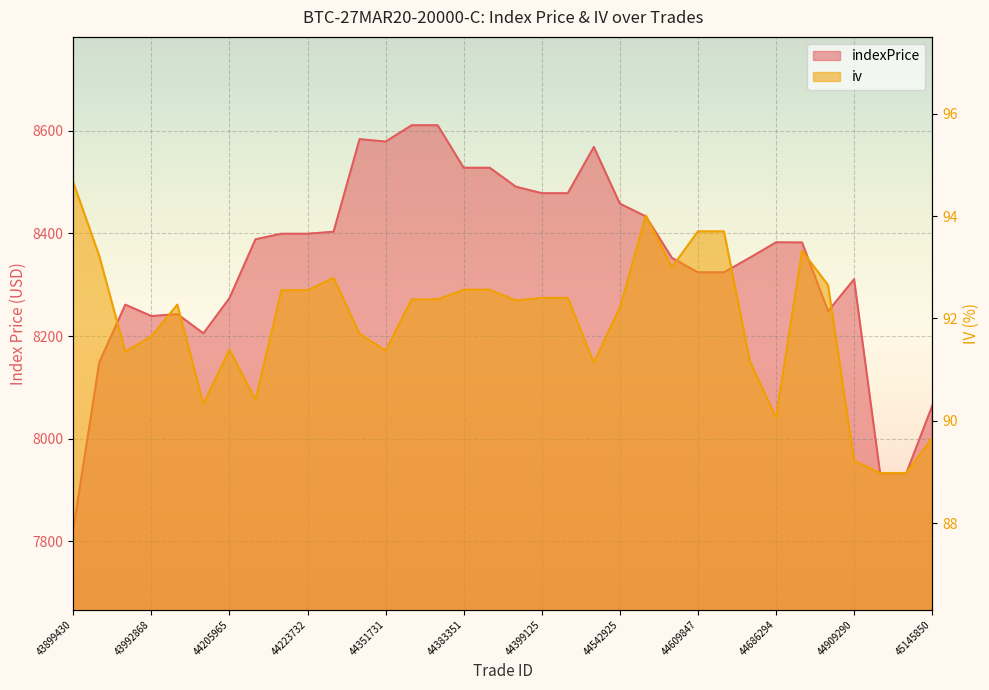

How many distinct data groups are displayed?

2